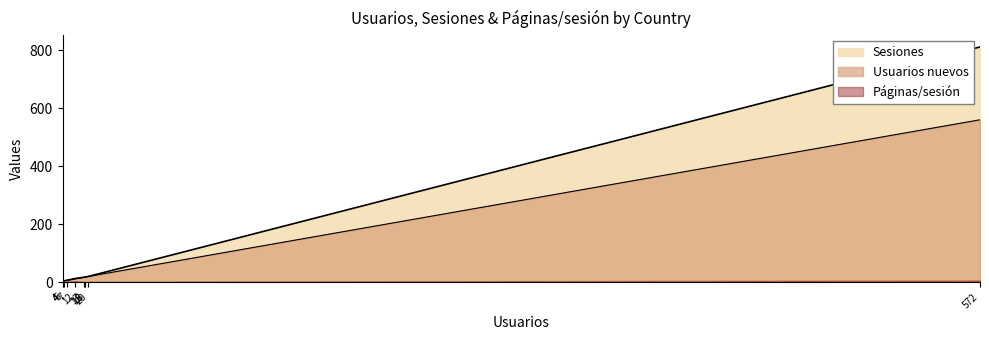

What is the difference between the highest and lowest values at Chile?

1.0